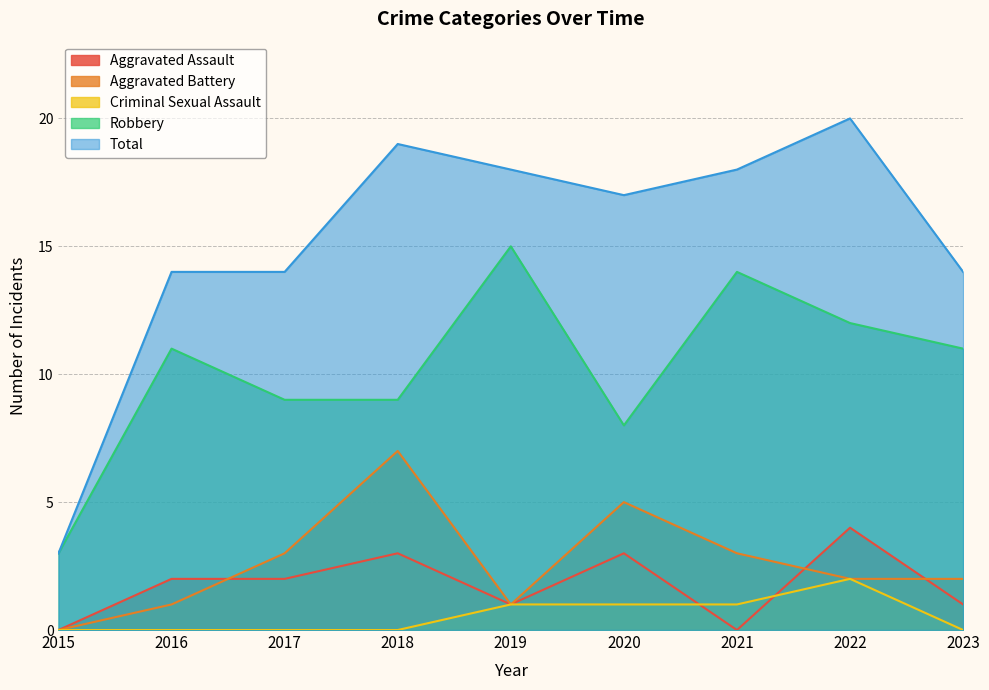

What is the average value of the Robbery series?

10